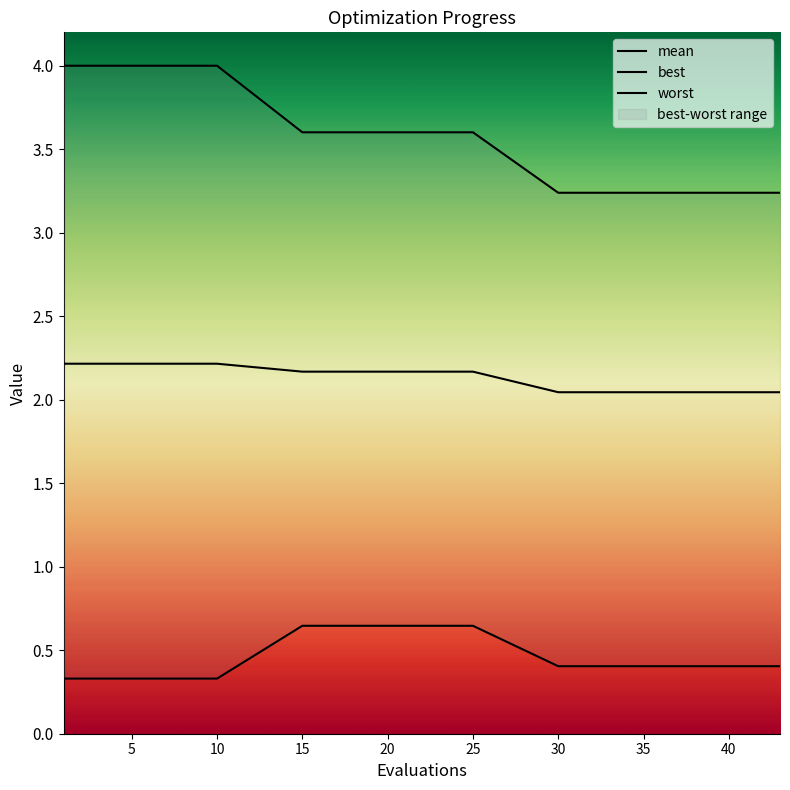

Rank the series by their maximum value, from lowest to highest.

best, mean, worst